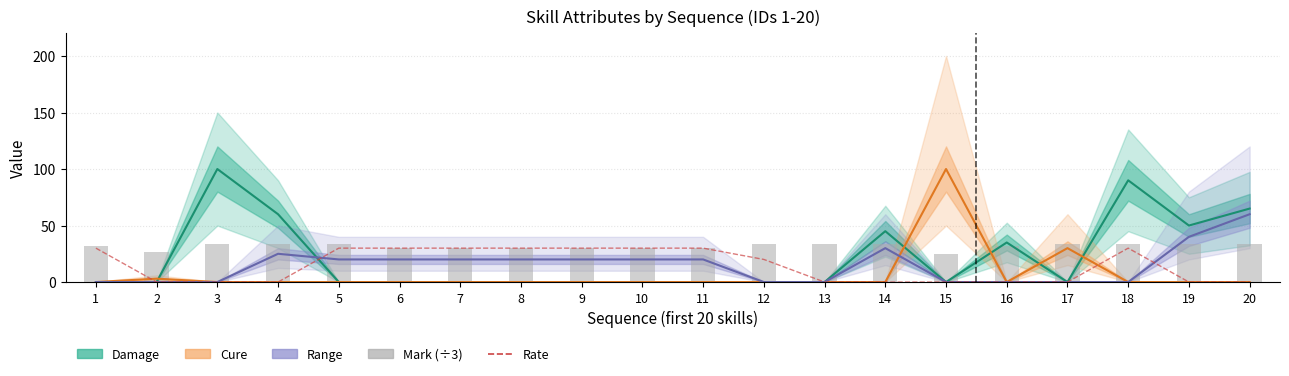

At which label does Damage reach its peak?

3